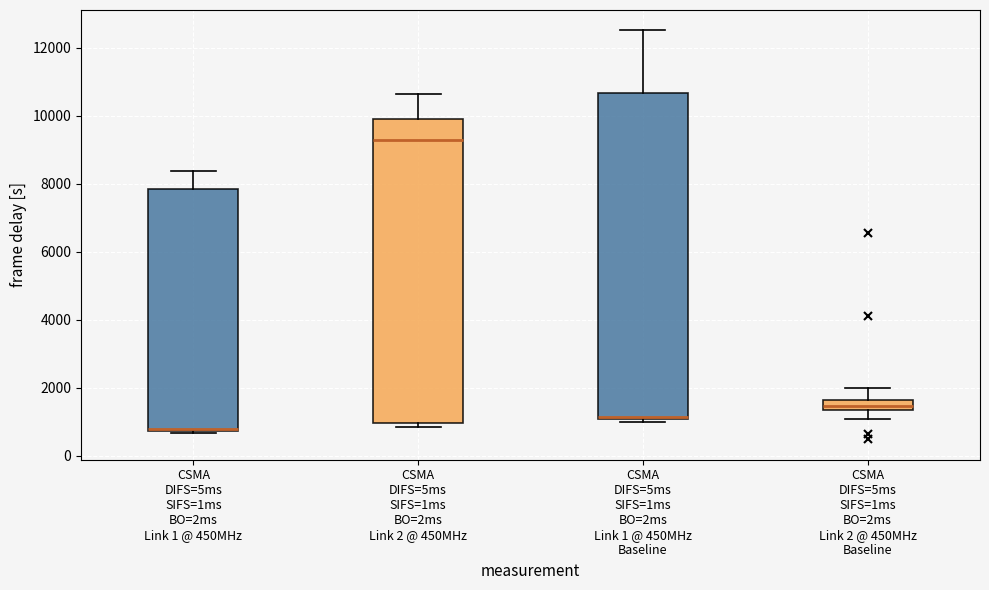

Reading left to right, transcribe this box plot: for each box, give where its median line is, the range the box spans, and where its two whiskers end, as read against the y-axis. The values are not printed on the chart, so give them approximately, as read against the axis.

CSMA DIFS=5ms SIFS=1ms BO=2ms Link 1 @ 450MHz: median 800 (just above the box's lower edge), box 800 to 7800, whiskers 600 to 8400
CSMA DIFS=5ms SIFS=1ms BO=2ms Link 2 @ 450MHz: median 9200, box 1000 to 9800, whiskers 800 to 10600
CSMA DIFS=5ms SIFS=1ms BO=2ms Link 1 @ 450MHz Baseline: median 1200, box 1000 to 10600, whiskers 1000 (just below the box's lower edge) to 12600
CSMA DIFS=5ms SIFS=1ms BO=2ms Link 2 @ 450MHz Baseline: median 1400 (inside the box), box 1400 to 1600, whiskers 1000 to 2000